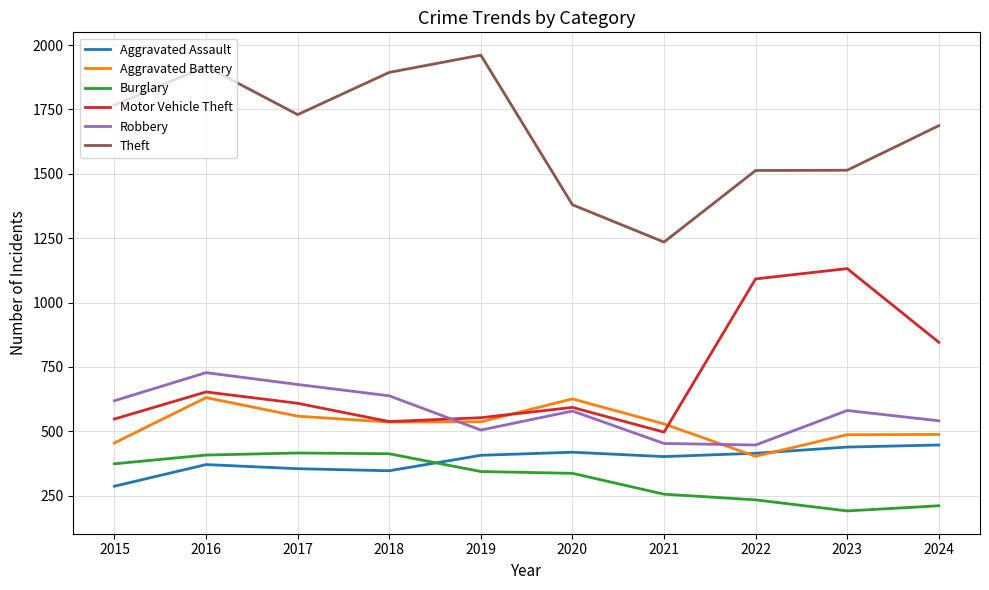

Which label corresponds to the smallest value in the chart?

2023